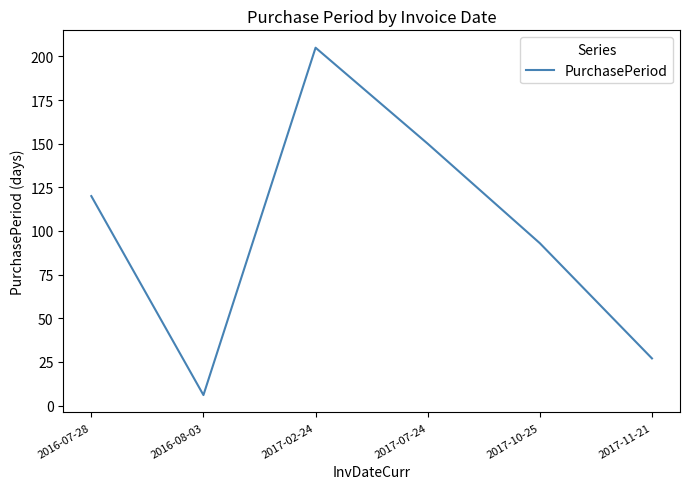

Which has a higher value, 2017-07-24 or 2017-11-21?

2017-07-24